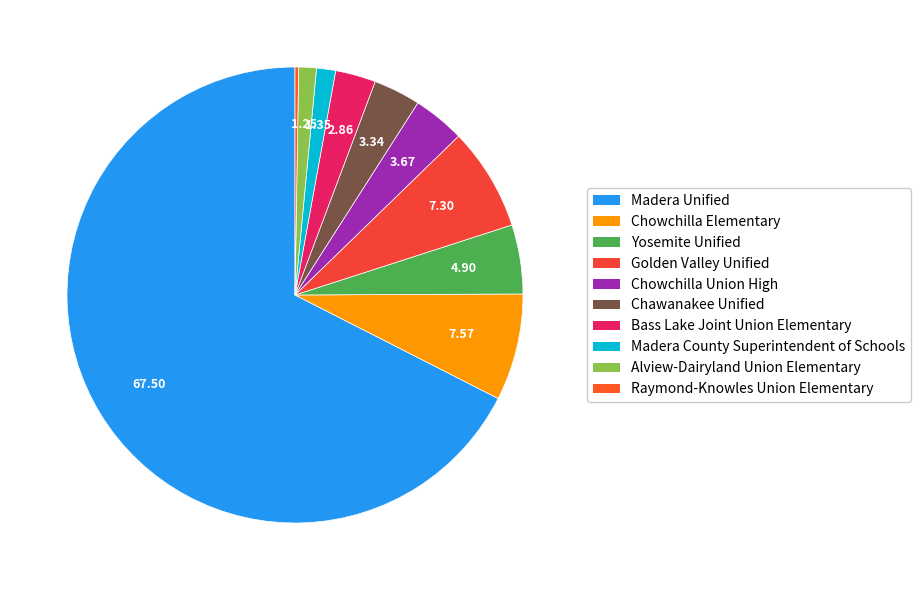

Count the number of slices in the pie.

10